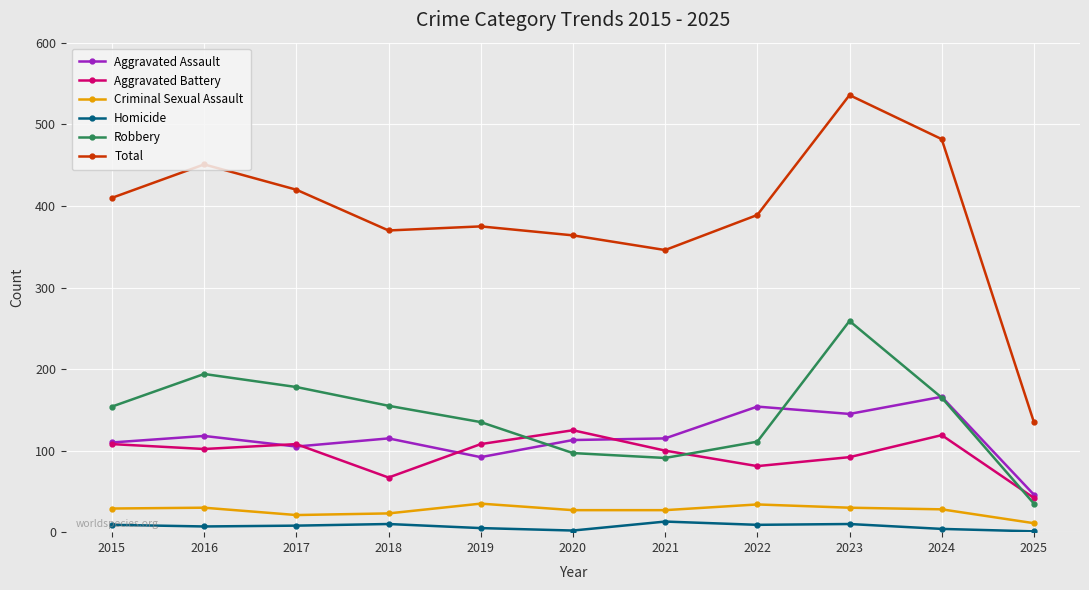

What is the total value across all series at 2018?

740